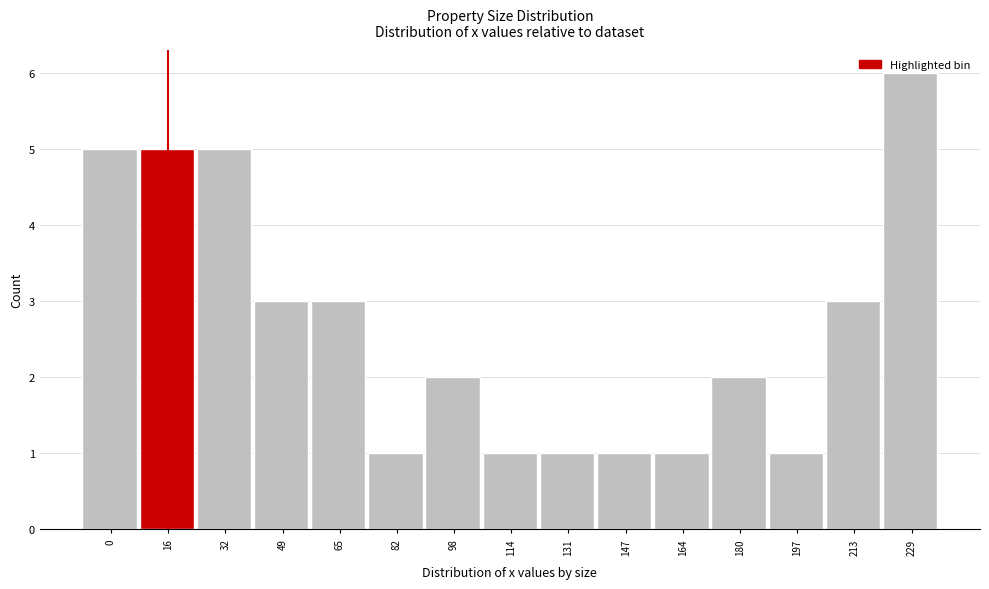

What is the sum of all values?

40